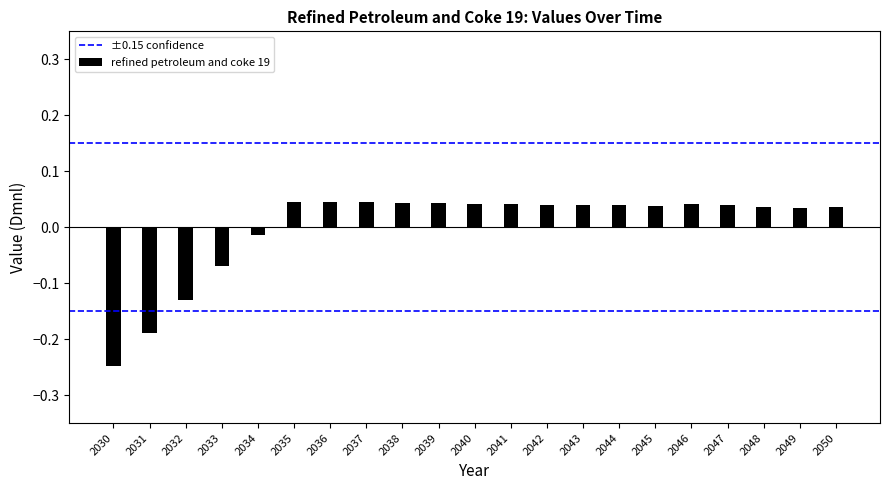

List the labels in order of value, smallest first.

2030, 2031, 2032, 2033, 2034, 2049, 2050, 2048, 2045, 2044, 2043, 2047, 2042, 2041, 2046, 2040, 2039, 2038, 2037, 2036, 2035